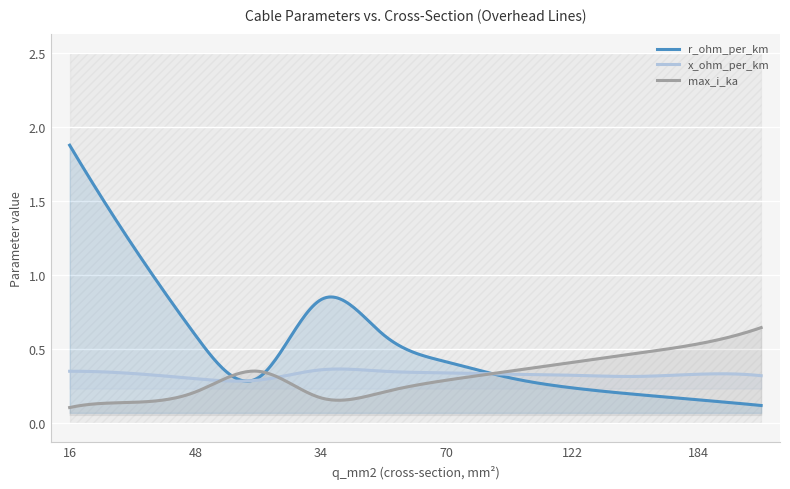

What is the difference between the highest and lowest values at 94?

0.1